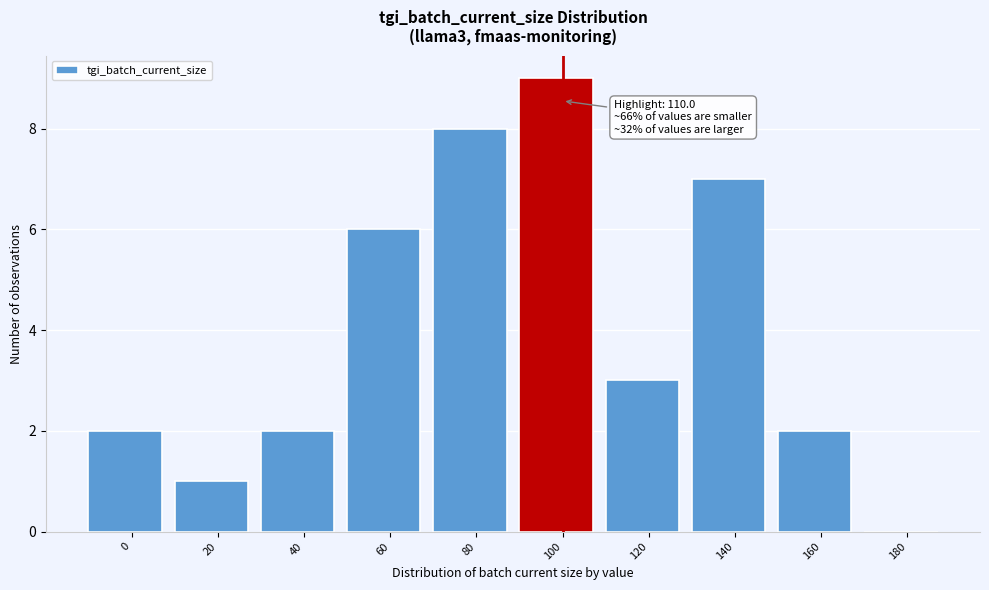

Reading left to right, list all the values displayed in this chart.

0=2	20=1	40=2	60=6	80=8	100=9	120=3	140=7	160=2	180=0